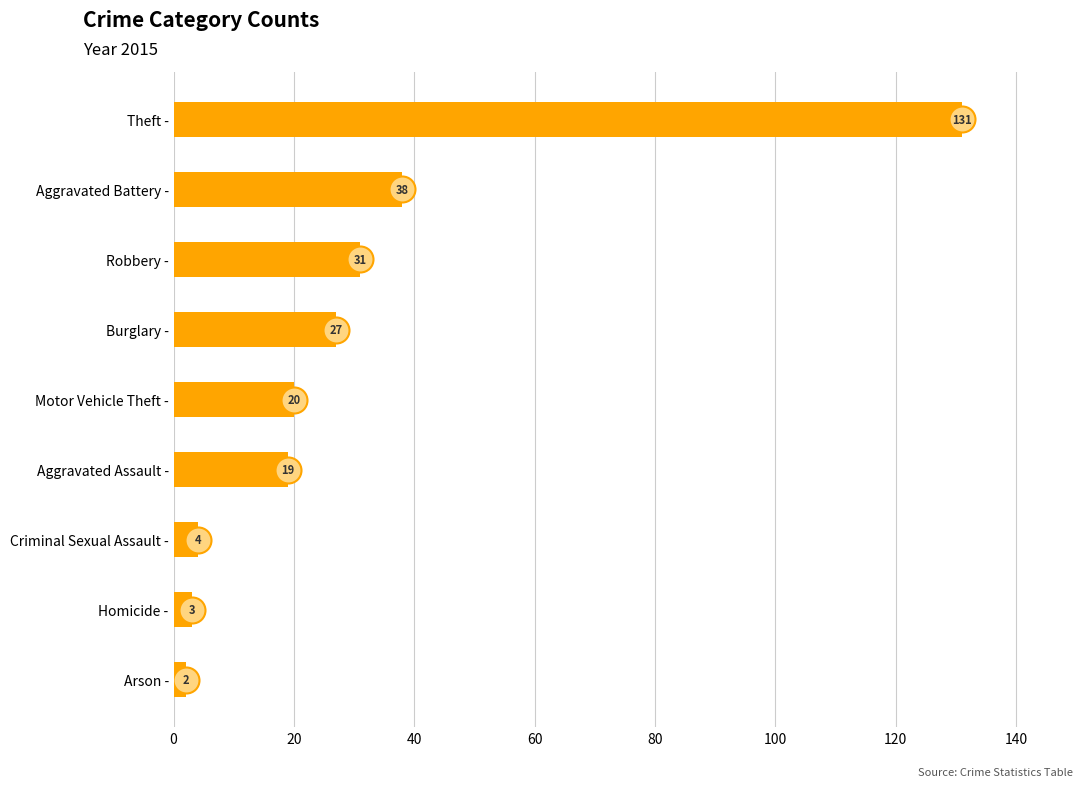

What is the change in value from Criminal Sexual Assault to Robbery?

+27